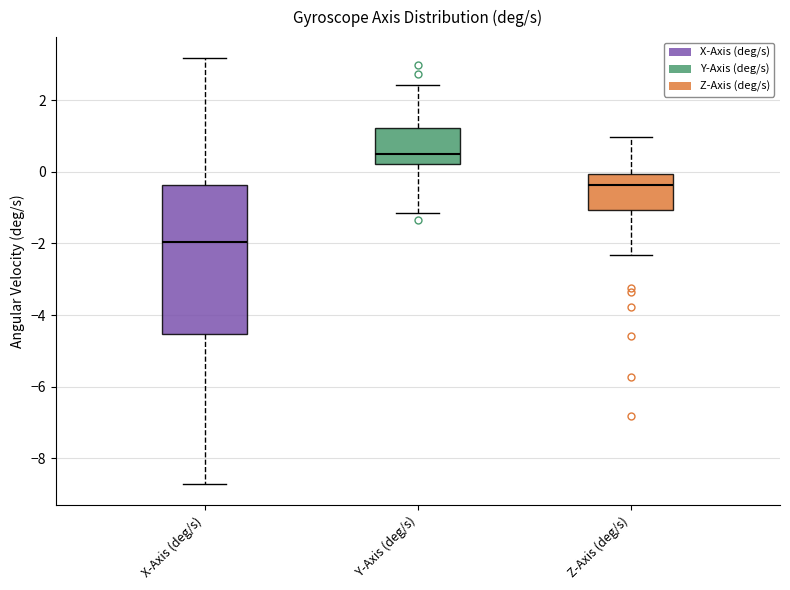

Which box's median line is the lowest?

X-Axis (deg/s)